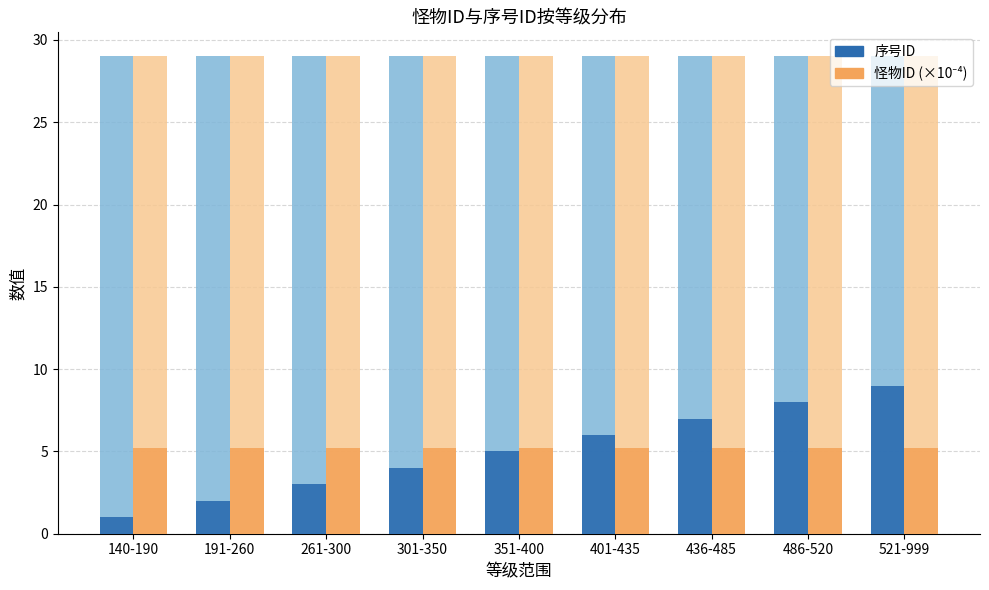

What is the minimum value shown in the chart?

1.0